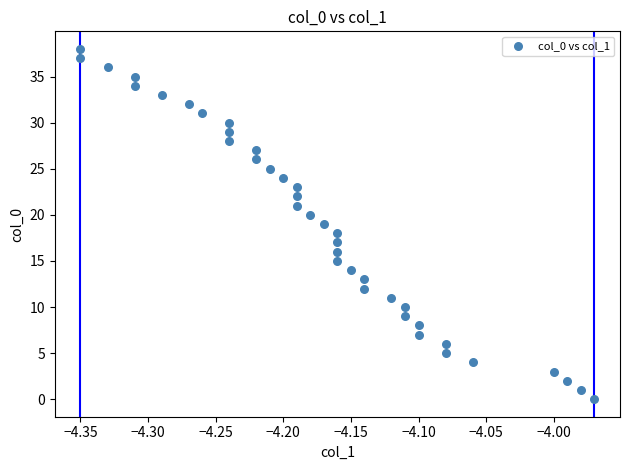

What is the range of Y values (max minus min)?

38